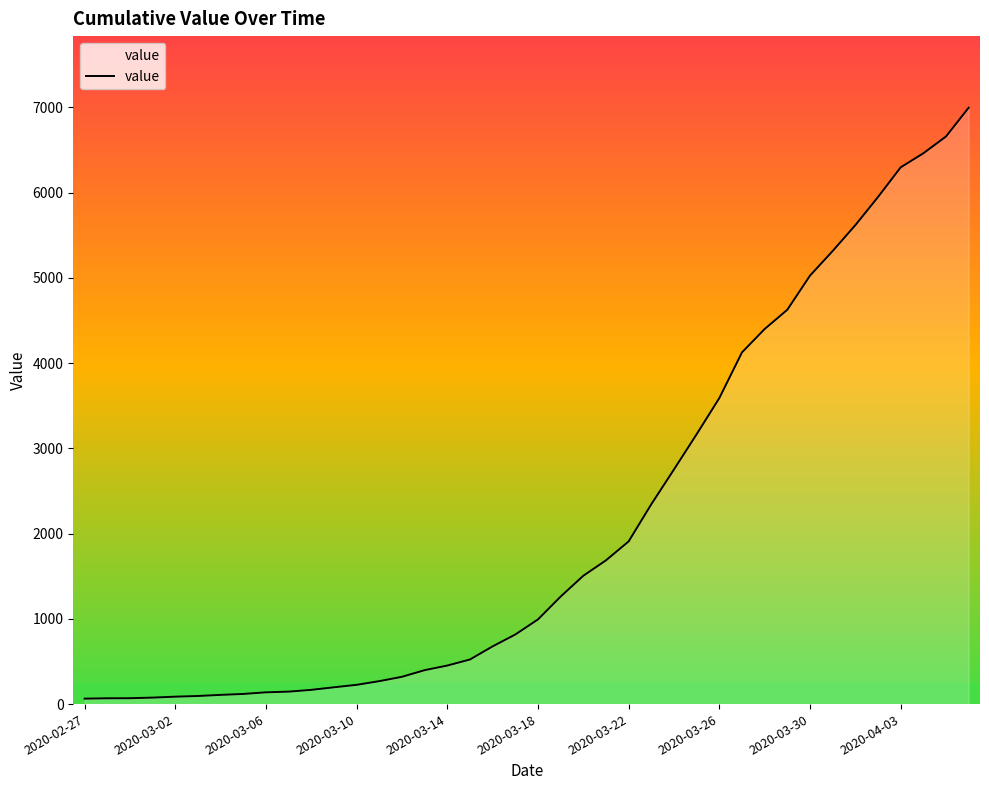

Does the chart have visible grid lines?

No